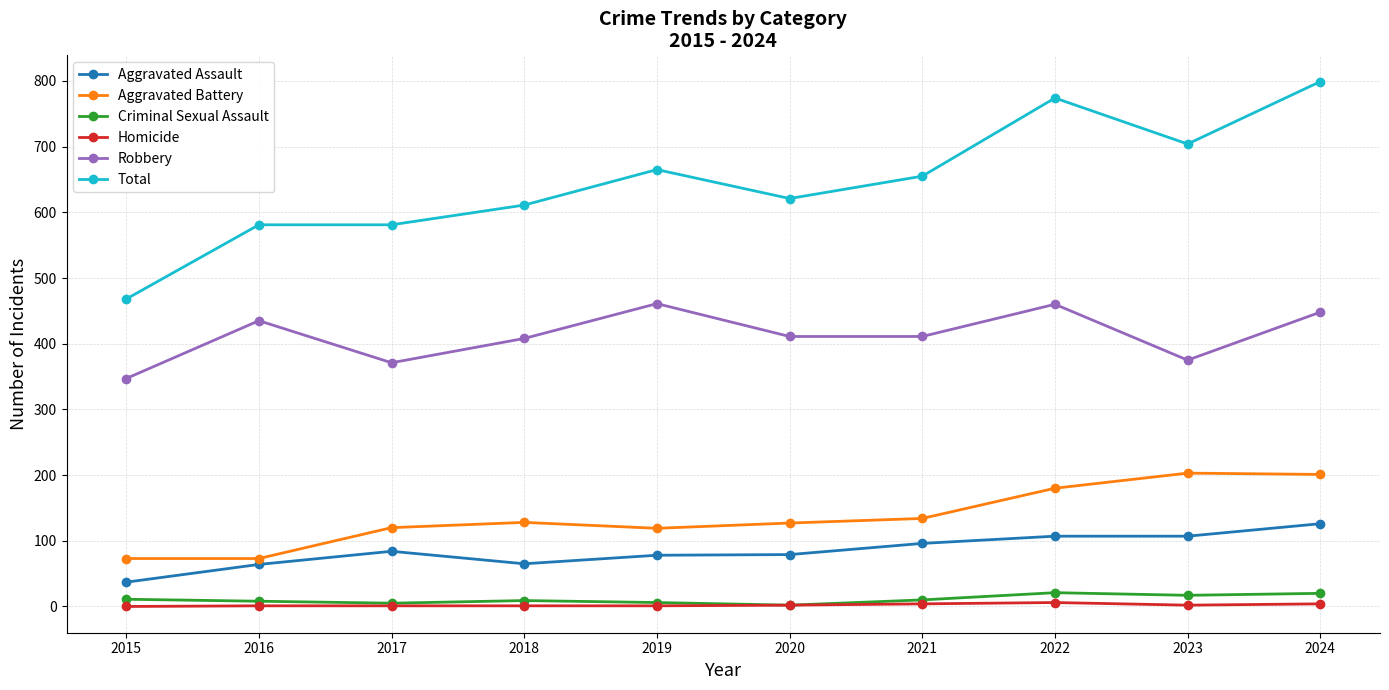

Count the number of categories in the chart.

10